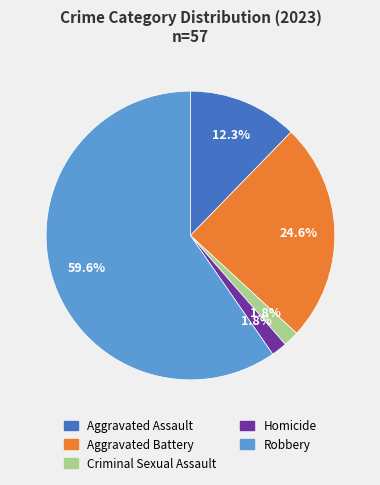

Which slice is the largest?

Robbery